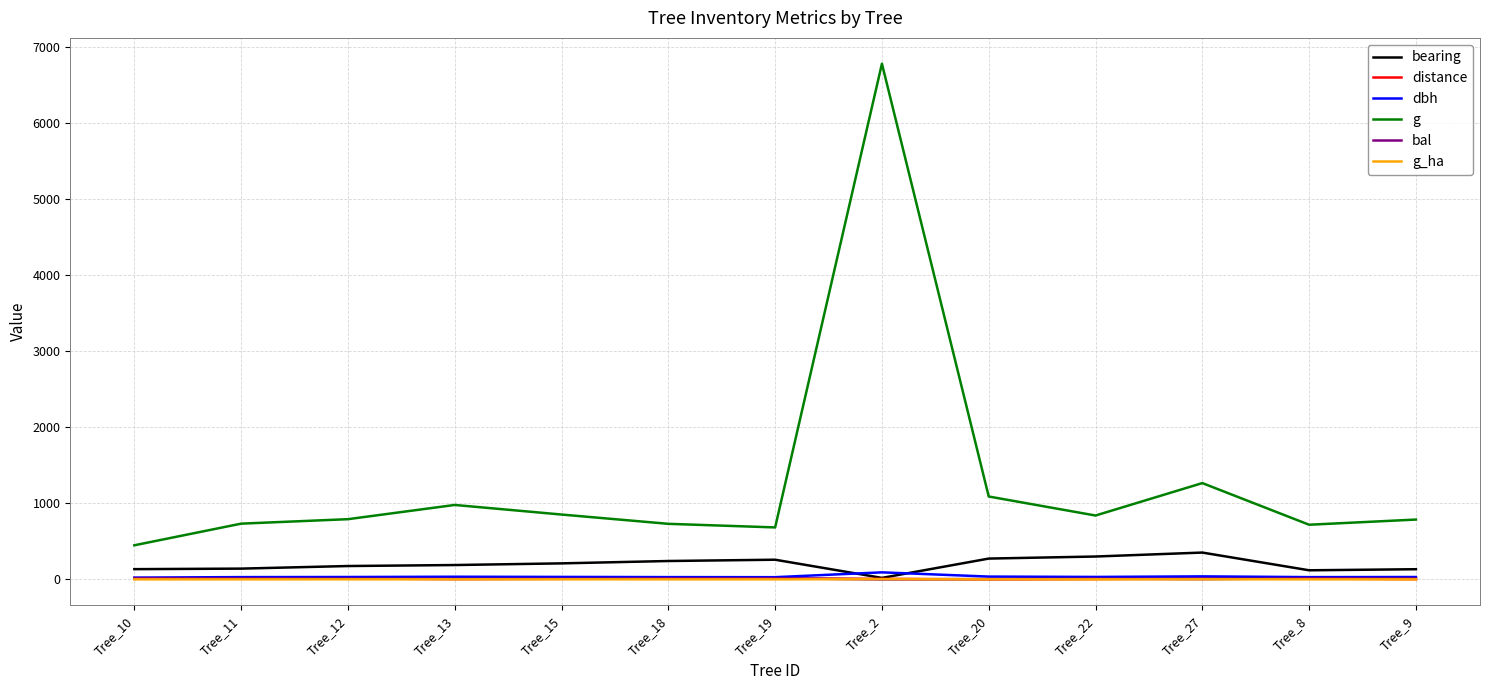

Is the value of bearing at Tree_19 greater than the value of distance at Tree_8?

Yes